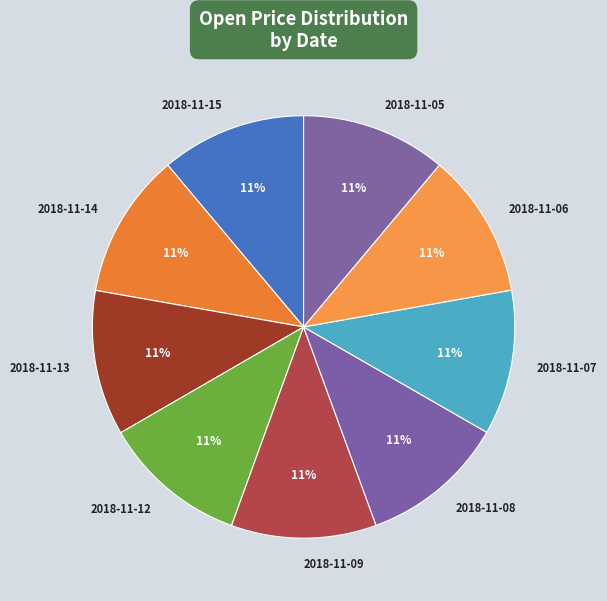

Is 2018-11-14 the majority of the pie?

No